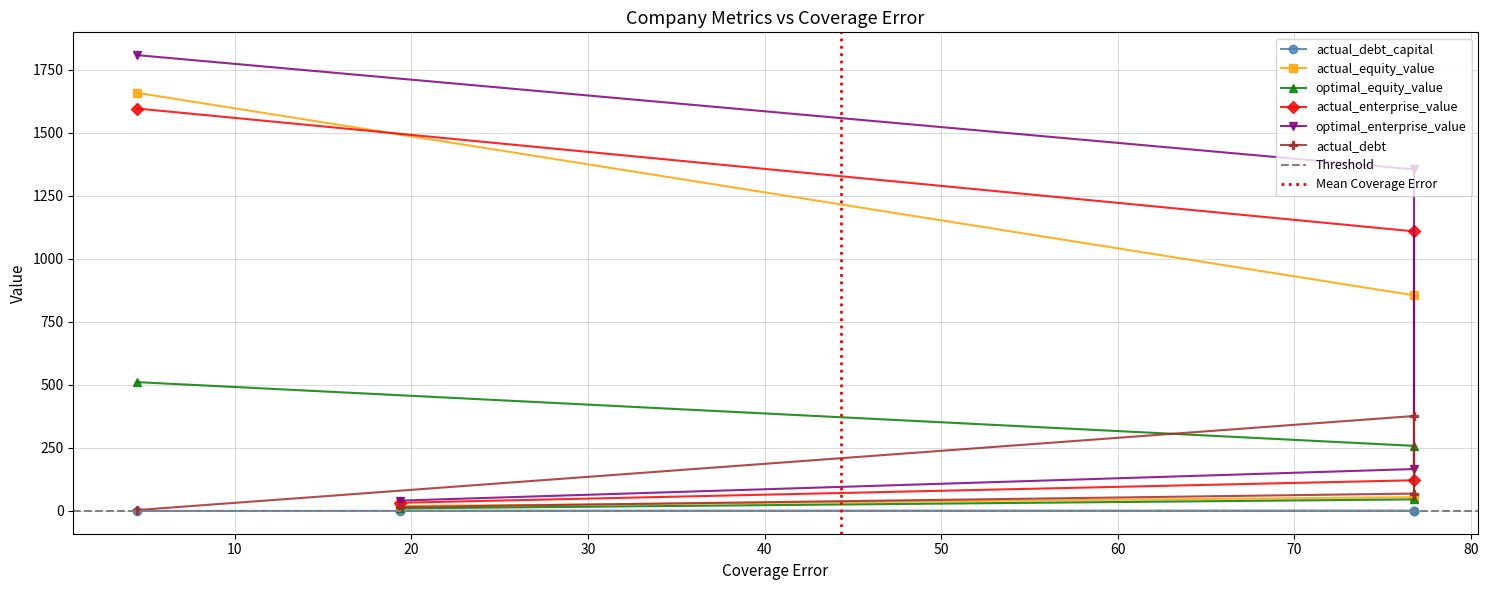

The value of actual_equity_value at Egyptian Financial and Industrial is 54.7. True or false?

True